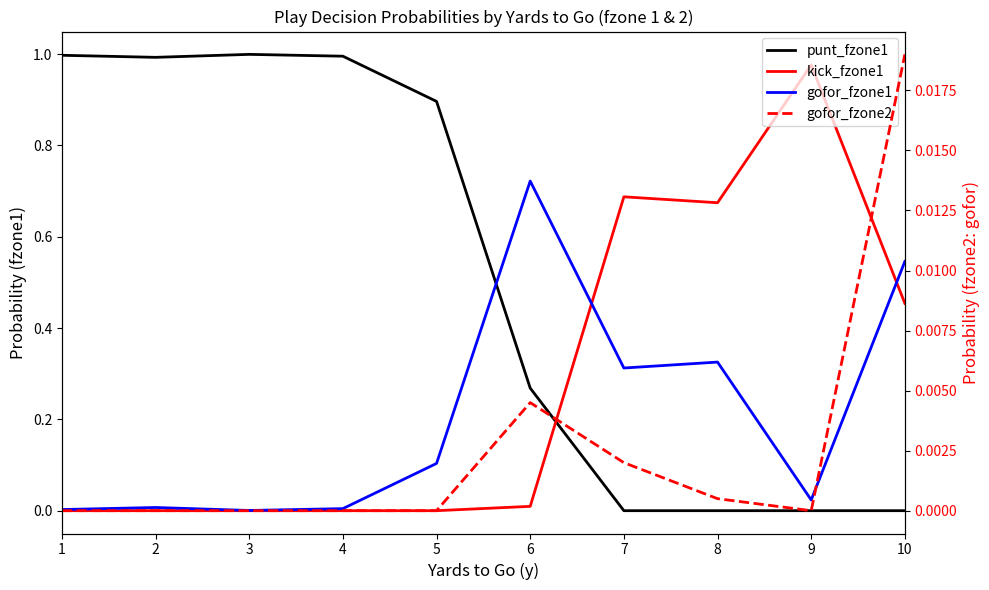

Count the number of data series in this chart.

4